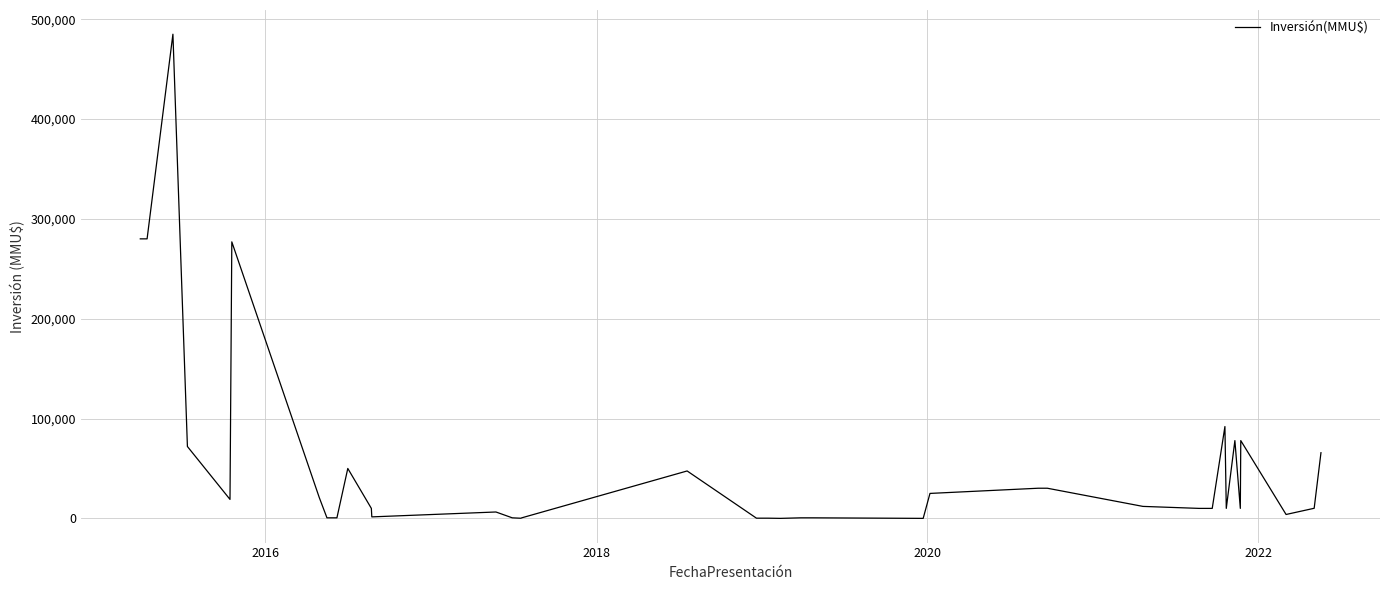

What is the maximum value shown in the chart?

485000